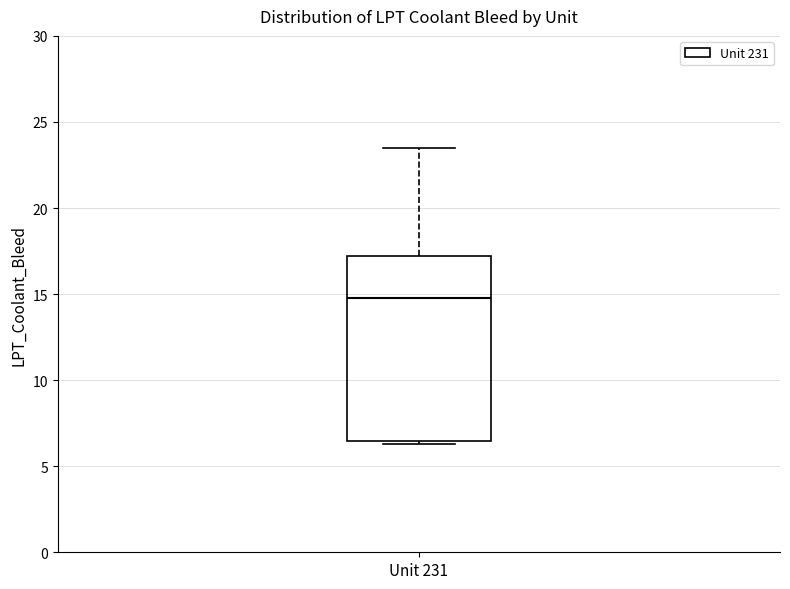

Where is the upper edge of the box for Unit 231 on the y-axis? The values are not printed on the chart, so give them approximately, as read against the axis.

17.0